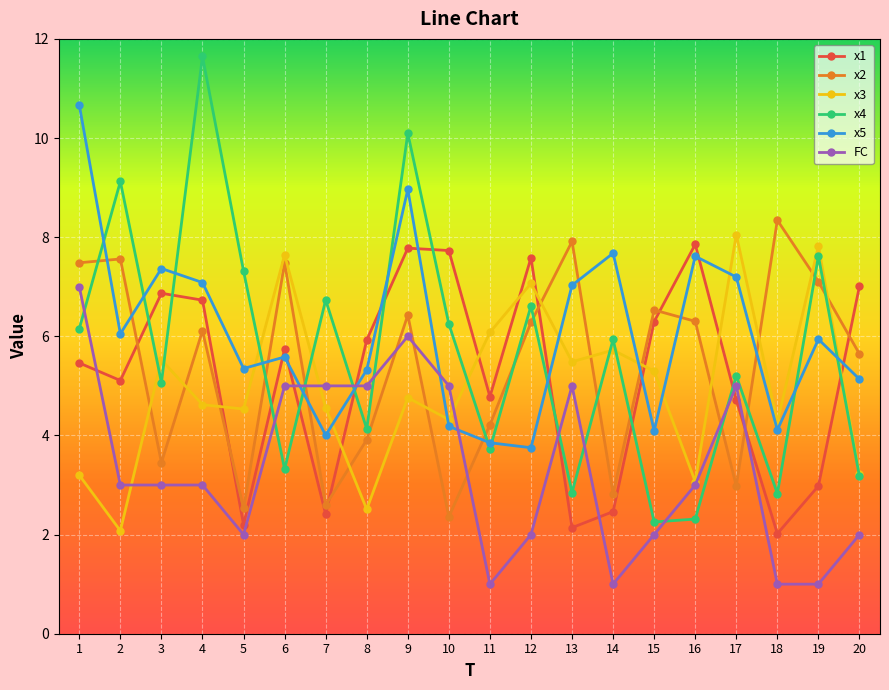

Where do x2 and x1 first cross each other?

2 and 3